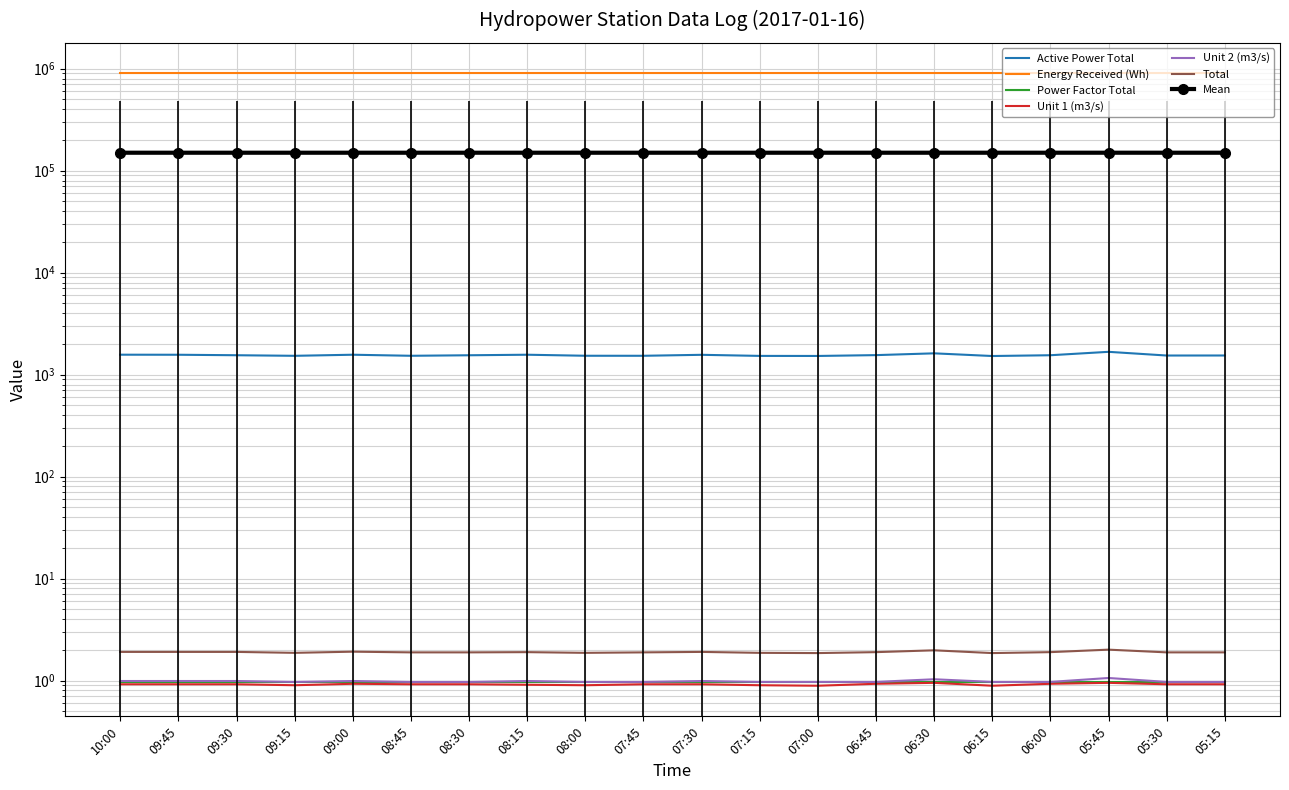

True or false: Unit 2 (m3/s) and Unit 1 (m3/s) cross at least once.

False